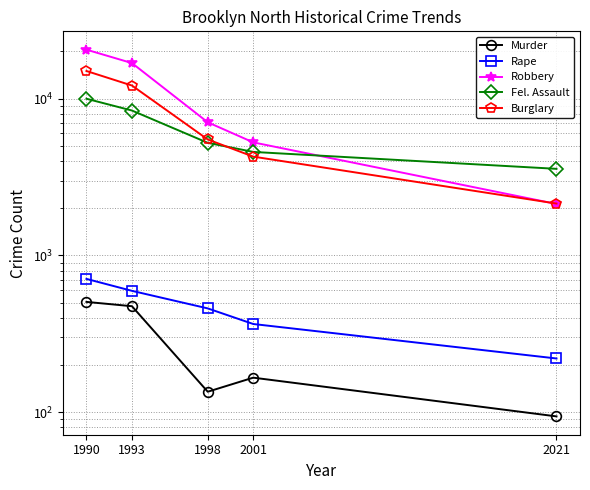

True or false: Rape and Murder cross at least once.

False